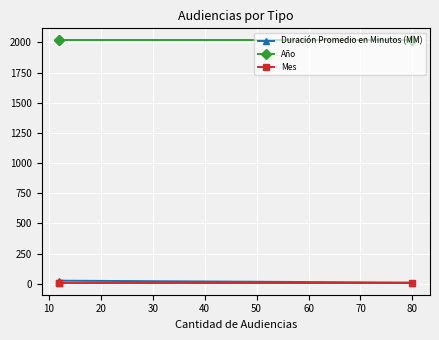

Between 0 and 10, which series saw the biggest shift?

Duración Promedio en Minutos (MM)